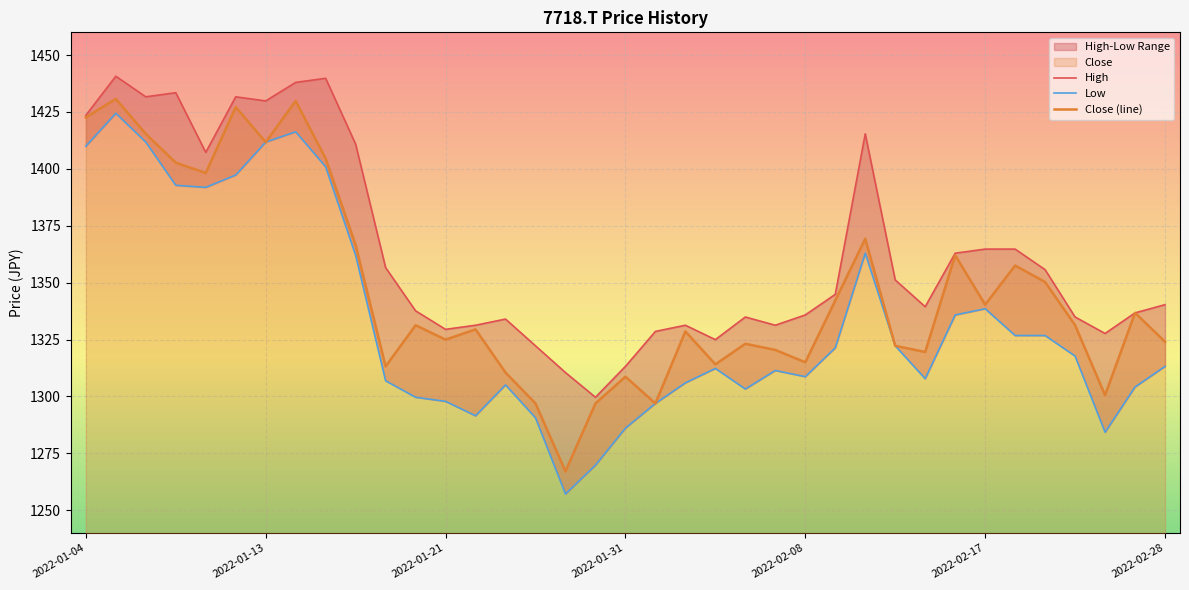

What is the minimum value shown in the chart?

1257.1